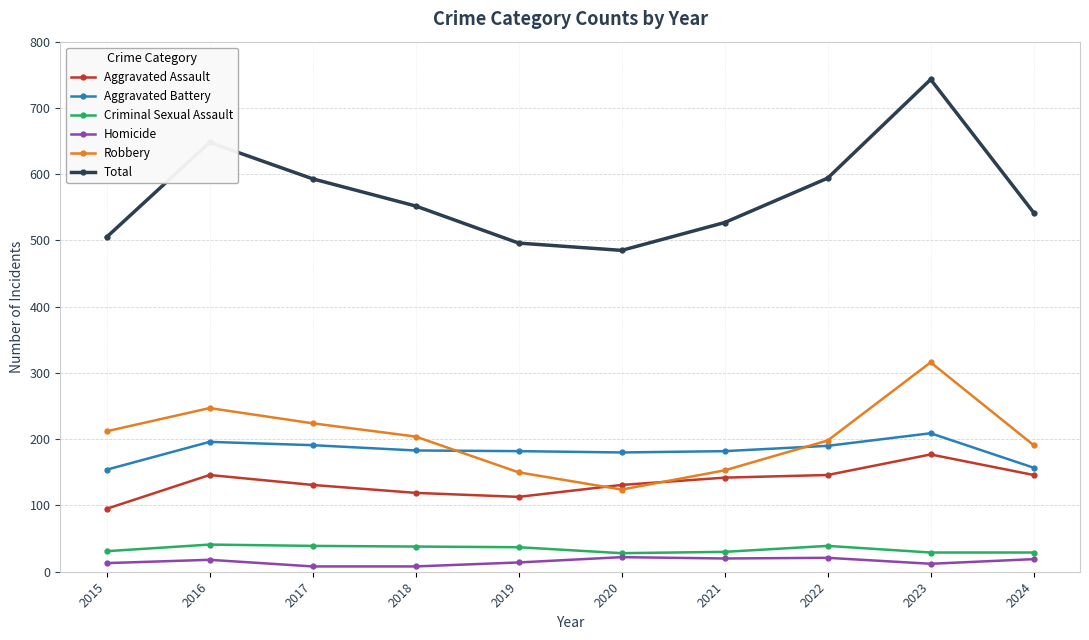

Which category has the highest value across all series?

2023